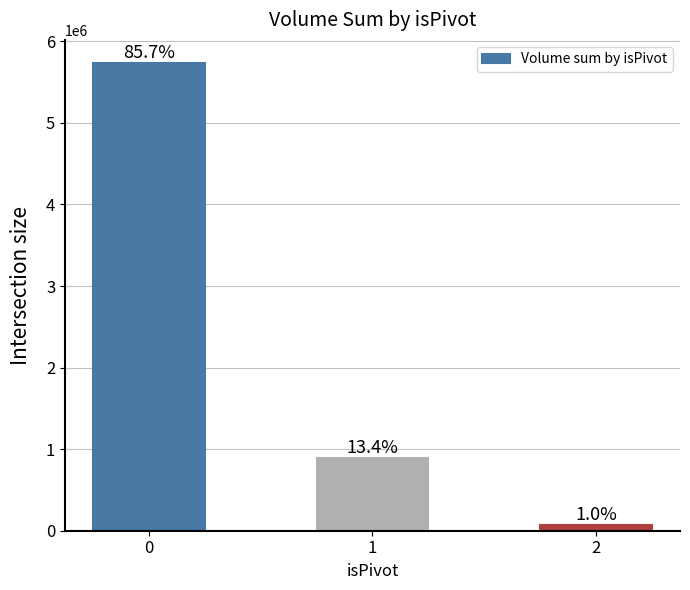

Are the bars horizontal?

No